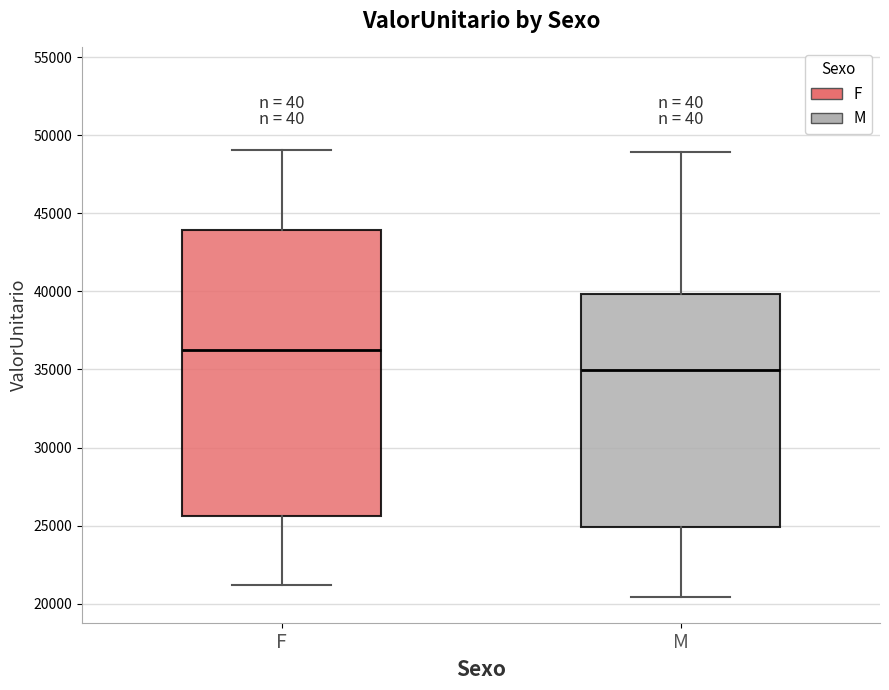

Reading left to right, transcribe this box plot: for each box, give where its median line is, the range the box spans, and where its two whiskers end, as read against the y-axis. The values are not printed on the chart, so give them approximately, as read against the axis.

F: median 36000, box 25500 to 44000, whiskers 21000 to 49000
M: median 35000, box 25000 to 40000, whiskers 20500 to 49000